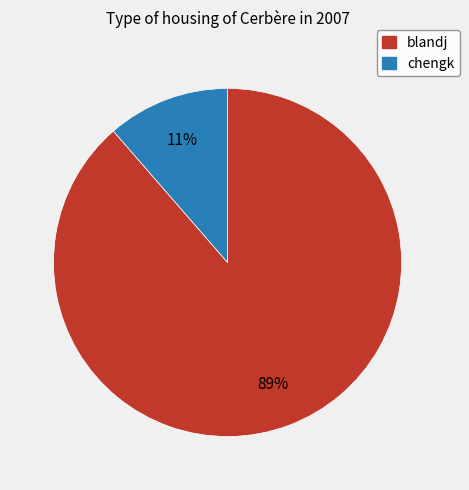

Which has a higher value, chengk or blandj?

blandj